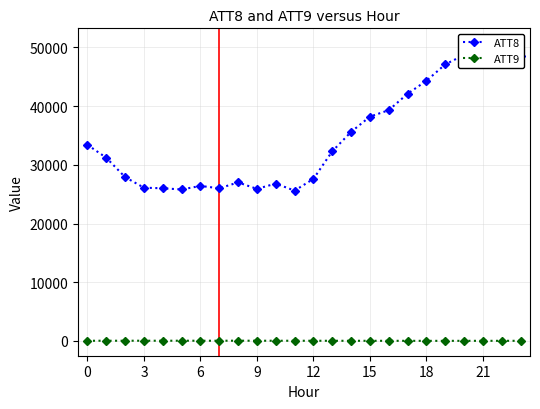

Does the chart have visible grid lines?

Yes